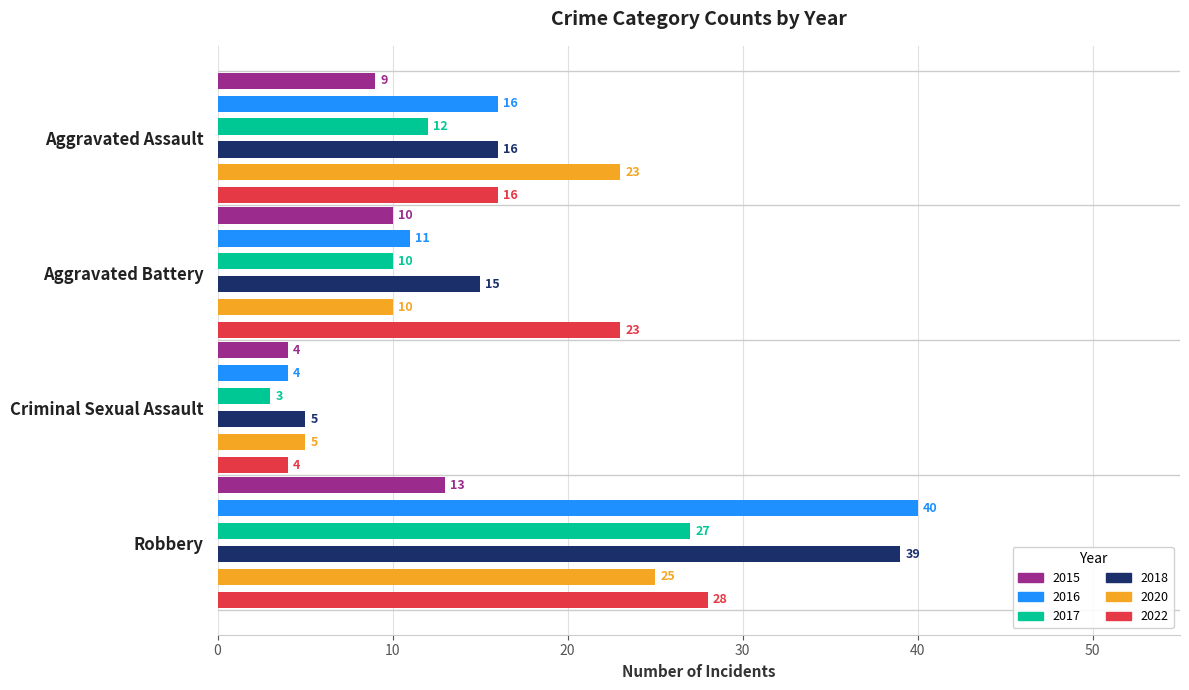

List the labels in order of 2015 value, smallest first.

Criminal Sexual Assault, Aggravated Assault, Aggravated Battery, Robbery